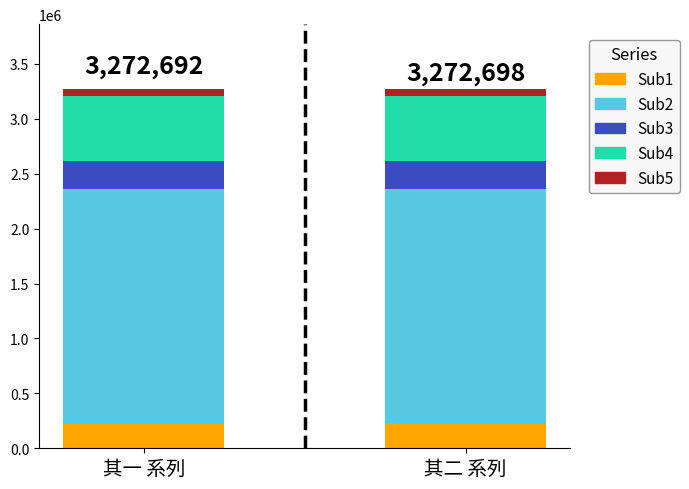

What is the sum of all Sub1 values?

458177.3